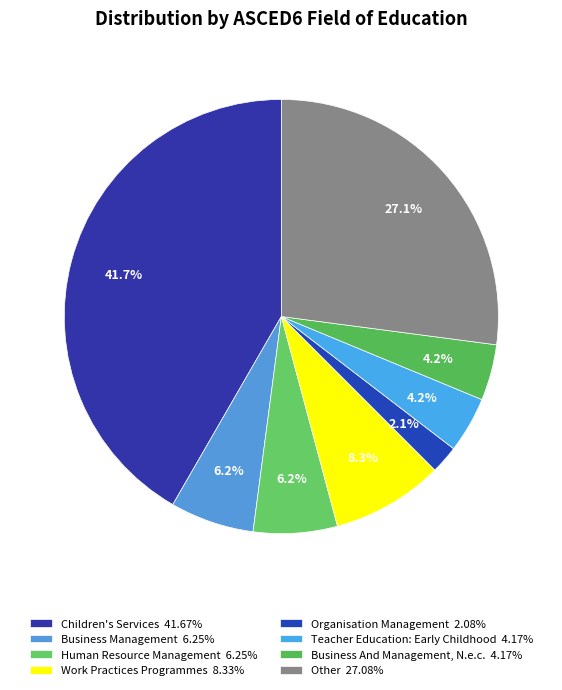

Is there a majority slice in this chart?

No